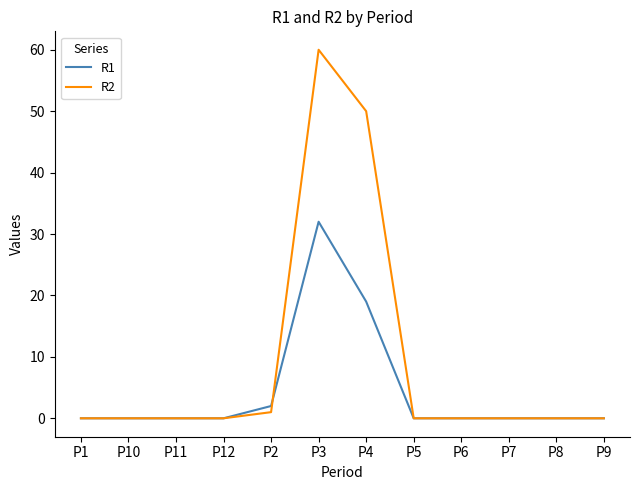

Reading left to right, transcribe all the data shown in this chart.

R1: P1=0	P10=0	P11=0	P12=0	P2=2	P3=32	P4=19	P5=0	P6=0	P7=0	P8=0	P9=0
R2: P1=0	P10=0	P11=0	P12=0	P2=1	P3=60	P4=50	P5=0	P6=0	P7=0	P8=0	P9=0